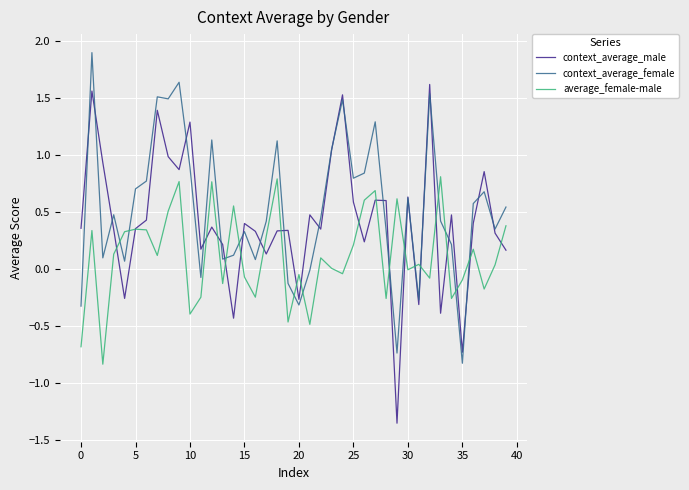

How many times do average_female-male and context_average_female cross each other?

14